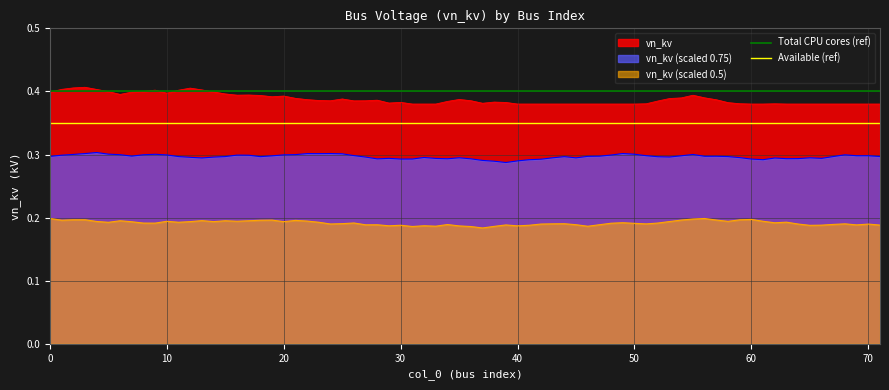

True or false: vn_kv (scaled 0.75) and vn_kv intersect in this chart.

False